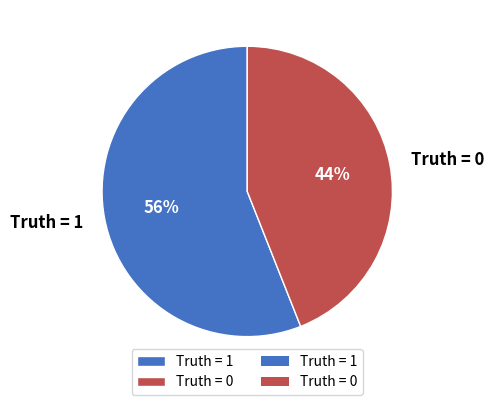

Combined, do Truth = 0 and Truth = 1 account for over 50%?

Yes